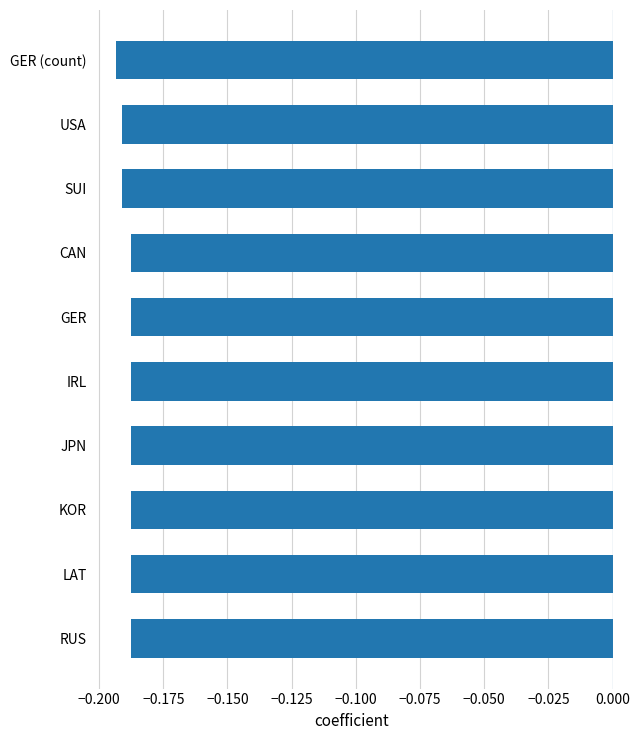

What position from the bottom is USA?

9